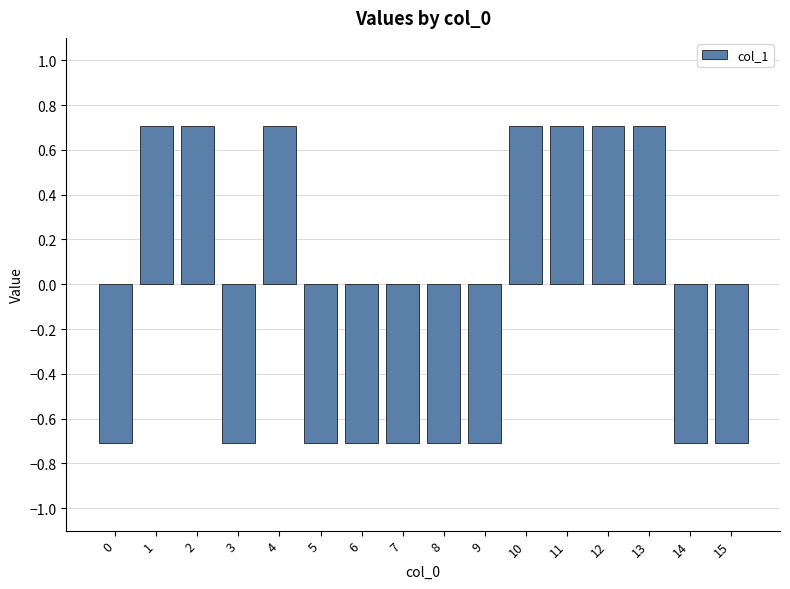

The chart shows a value of 0.7 at 11. True or false?

True